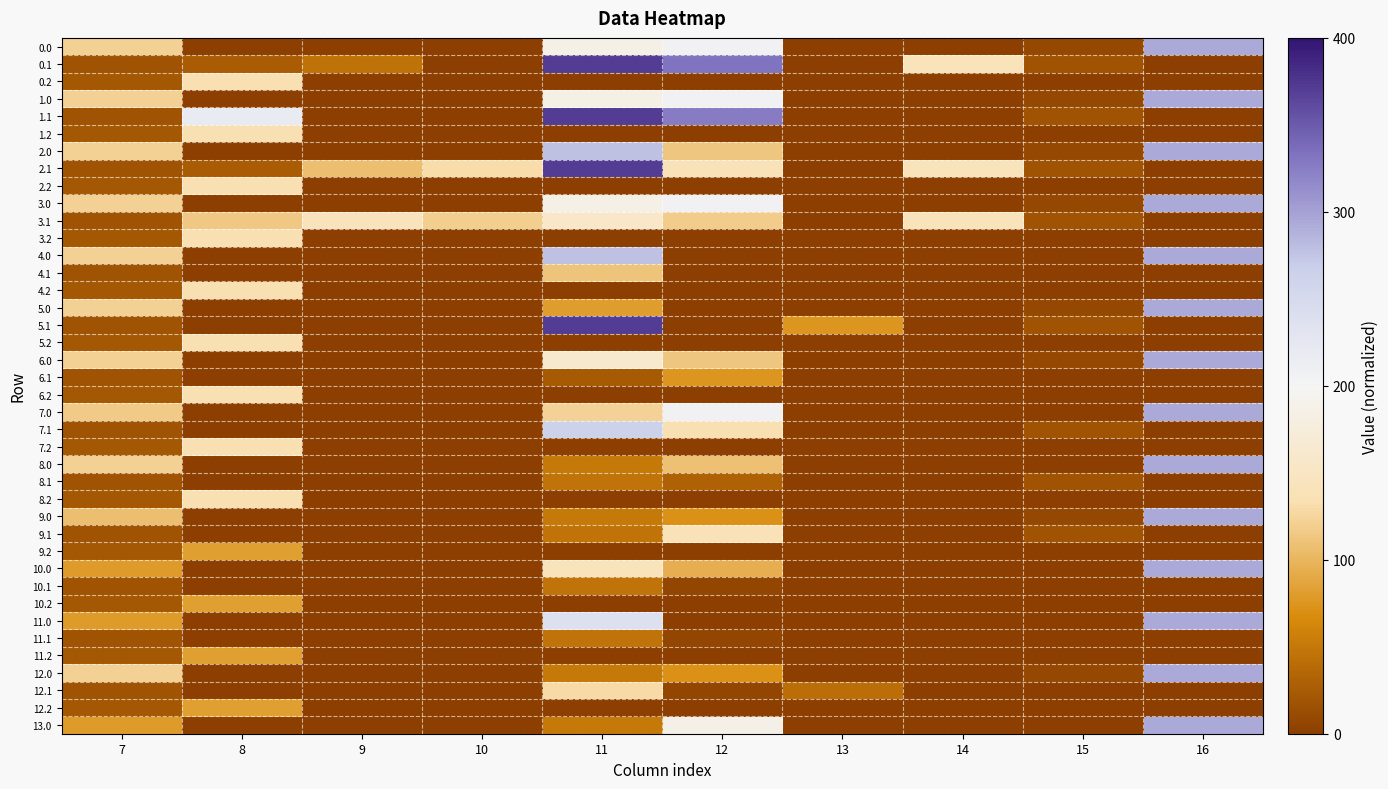

Reading left to right, what are all the values shown in this chart?

0.0: 7=0.3	8=0.0	9=0.0	10=0.0	11=0.5	12=0.5	13=0.0	14=0.0	15=0.0	16=0.7
0.1: 7=0.0	8=0.1	9=0.1	10=0.0	11=0.9	12=0.8	13=0.0	14=0.4	15=0.0	16=0.0
0.2: 7=0.1	8=0.3	9=0.0	10=0.0	11=0.0	12=0.0	13=0.0	14=0.0	15=0.0	16=0.0
1.0: 7=0.3	8=0.0	9=0.0	10=0.0	11=0.5	12=0.5	13=0.0	14=0.0	15=0.0	16=0.7
1.1: 7=0.0	8=0.5	9=0.0	10=0.0	11=0.9	12=0.8	13=0.0	14=0.0	15=0.0	16=0.0
1.2: 7=0.1	8=0.3	9=0.0	10=0.0	11=0.0	12=0.0	13=0.0	14=0.0	15=0.0	16=0.0
2.0: 7=0.3	8=0.0	9=0.0	10=0.0	11=0.7	12=0.3	13=0.0	14=0.0	15=0.0	16=0.7
2.1: 7=0.0	8=0.1	9=0.3	10=0.3	11=0.9	12=0.3	13=0.0	14=0.4	15=0.0	16=0.0
2.2: 7=0.1	8=0.3	9=0.0	10=0.0	11=0.0	12=0.0	13=0.0	14=0.0	15=0.0	16=0.0
3.0: 7=0.3	8=0.0	9=0.0	10=0.0	11=0.5	12=0.5	13=0.0	14=0.0	15=0.0	16=0.7
3.1: 7=0.0	8=0.3	9=0.4	10=0.3	11=0.4	12=0.3	13=0.0	14=0.4	15=0.0	16=0.0
3.2: 7=0.1	8=0.3	9=0.0	10=0.0	11=0.0	12=0.0	13=0.0	14=0.0	15=0.0	16=0.0
4.0: 7=0.3	8=0.0	9=0.0	10=0.0	11=0.7	12=0.0	13=0.0	14=0.0	15=0.0	16=0.7
4.1: 7=0.0	8=0.0	9=0.0	10=0.0	11=0.3	12=0.0	13=0.0	14=0.0	15=0.0	16=0.0
4.2: 7=0.1	8=0.3	9=0.0	10=0.0	11=0.0	12=0.0	13=0.0	14=0.0	15=0.0	16=0.0
5.0: 7=0.3	8=0.0	9=0.0	10=0.0	11=0.2	12=0.0	13=0.0	14=0.0	15=0.0	16=0.7
5.1: 7=0.0	8=0.0	9=0.0	10=0.0	11=0.9	12=0.0	13=0.2	14=0.0	15=0.0	16=0.0
5.2: 7=0.1	8=0.3	9=0.0	10=0.0	11=0.0	12=0.0	13=0.0	14=0.0	15=0.0	16=0.0
6.0: 7=0.3	8=0.0	9=0.0	10=0.0	11=0.4	12=0.3	13=0.0	14=0.0	15=0.0	16=0.7
6.1: 7=0.0	8=0.0	9=0.0	10=0.0	11=0.1	12=0.2	13=0.0	14=0.0	15=0.0	16=0.0
6.2: 7=0.1	8=0.3	9=0.0	10=0.0	11=0.0	12=0.0	13=0.0	14=0.0	15=0.0	16=0.0
7.0: 7=0.3	8=0.0	9=0.0	10=0.0	11=0.3	12=0.5	13=0.0	14=0.0	15=0.0	16=0.7
7.1: 7=0.0	8=0.0	9=0.0	10=0.0	11=0.7	12=0.3	13=0.0	14=0.0	15=0.0	16=0.0
7.2: 7=0.1	8=0.3	9=0.0	10=0.0	11=0.0	12=0.0	13=0.0	14=0.0	15=0.0	16=0.0
8.0: 7=0.3	8=0.0	9=0.0	10=0.0	11=0.1	12=0.3	13=0.0	14=0.0	15=0.0	16=0.7
8.1: 7=0.0	8=0.0	9=0.0	10=0.0	11=0.1	12=0.1	13=0.0	14=0.0	15=0.0	16=0.0
8.2: 7=0.1	8=0.3	9=0.0	10=0.0	11=0.0	12=0.0	13=0.0	14=0.0	15=0.0	16=0.0
9.0: 7=0.3	8=0.0	9=0.0	10=0.0	11=0.1	12=0.2	13=0.0	14=0.0	15=0.0	16=0.7
9.1: 7=0.0	8=0.0	9=0.0	10=0.0	11=0.1	12=0.3	13=0.0	14=0.0	15=0.0	16=0.0
9.2: 7=0.1	8=0.2	9=0.0	10=0.0	11=0.0	12=0.0	13=0.0	14=0.0	15=0.0	16=0.0
10.0: 7=0.2	8=0.0	9=0.0	10=0.0	11=0.4	12=0.2	13=0.0	14=0.0	15=0.0	16=0.7
10.1: 7=0.0	8=0.0	9=0.0	10=0.0	11=0.1	12=0.0	13=0.0	14=0.0	15=0.0	16=0.0
10.2: 7=0.1	8=0.2	9=0.0	10=0.0	11=0.0	12=0.0	13=0.0	14=0.0	15=0.0	16=0.0
11.0: 7=0.2	8=0.0	9=0.0	10=0.0	11=0.6	12=0.0	13=0.0	14=0.0	15=0.0	16=0.7
11.1: 7=0.0	8=0.0	9=0.0	10=0.0	11=0.1	12=0.0	13=0.0	14=0.0	15=0.0	16=0.0
11.2: 7=0.1	8=0.2	9=0.0	10=0.0	11=0.0	12=0.0	13=0.0	14=0.0	15=0.0	16=0.0
12.0: 7=0.3	8=0.0	9=0.0	10=0.0	11=0.1	12=0.2	13=0.0	14=0.0	15=0.0	16=0.7
12.1: 7=0.0	8=0.0	9=0.0	10=0.0	11=0.3	12=0.0	13=0.1	14=0.0	15=0.0	16=0.0
12.2: 7=0.1	8=0.2	9=0.0	10=0.0	11=0.0	12=0.0	13=0.0	14=0.0	15=0.0	16=0.0
13.0: 7=0.2	8=0.0	9=0.0	10=0.0	11=0.1	12=0.5	13=0.0	14=0.0	15=0.0	16=0.7